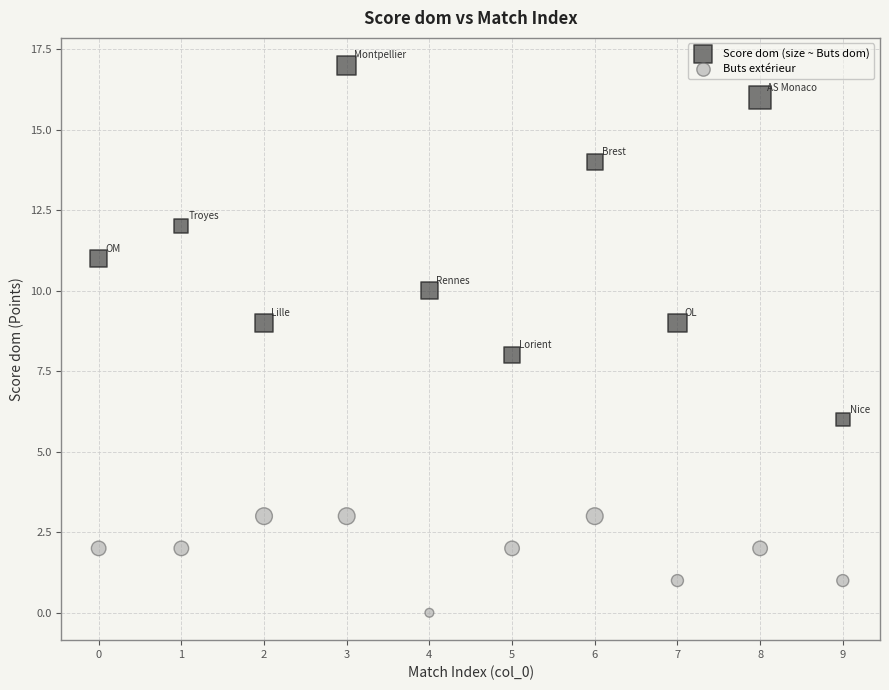

Which series contains the highest Y value?

Score dom (size ~ Buts dom)